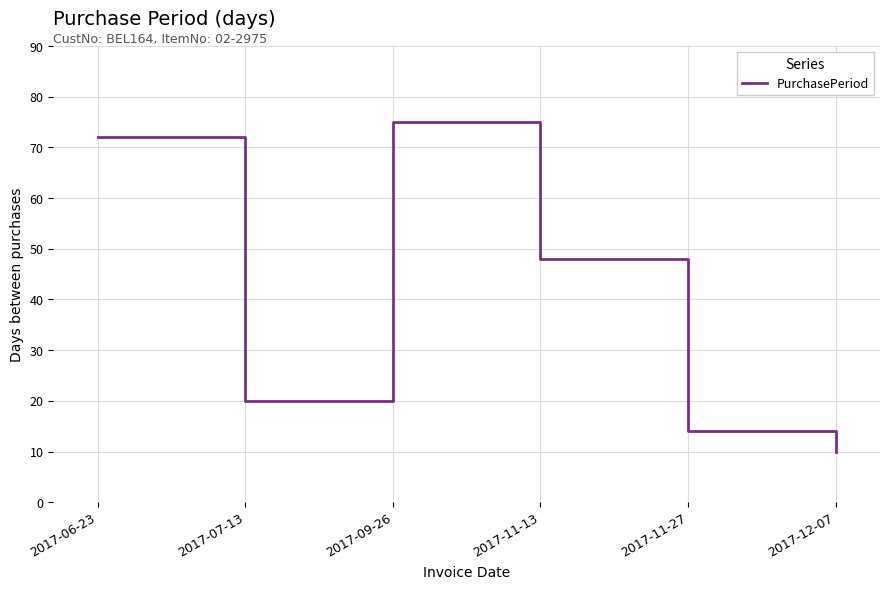

What is the ratio of the value at 2017-07-13 to the value at 2017-09-26?

0.3